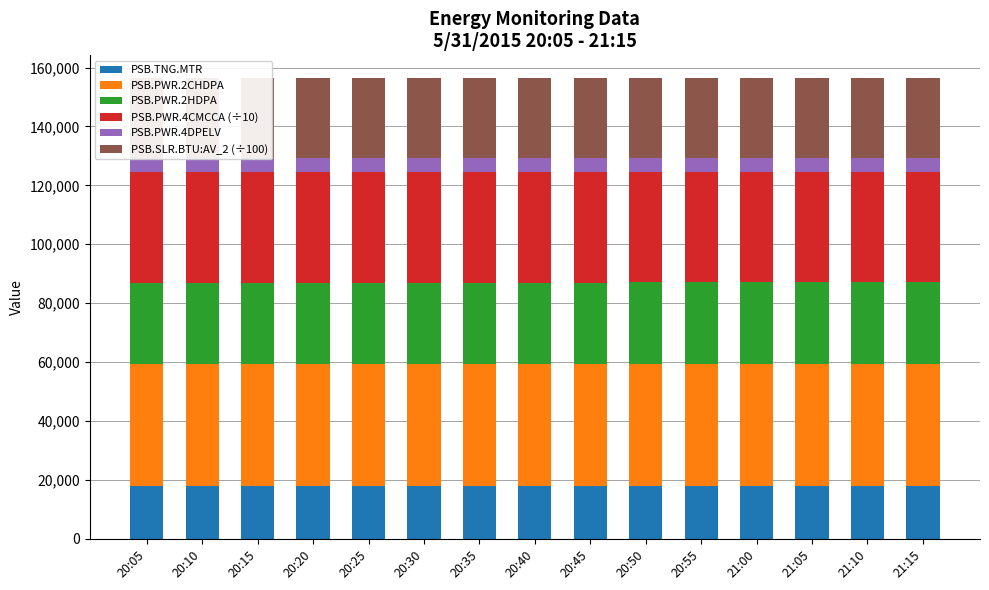

At which category is the sum across all series the highest?

21:15